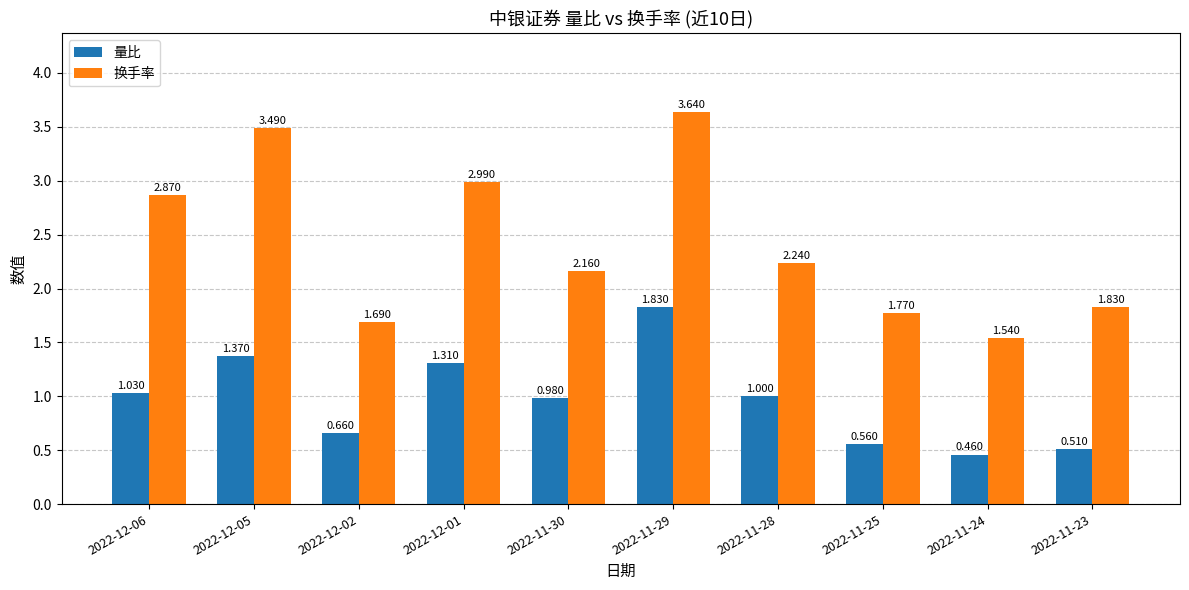

What position from the right is 2022-11-30?

6